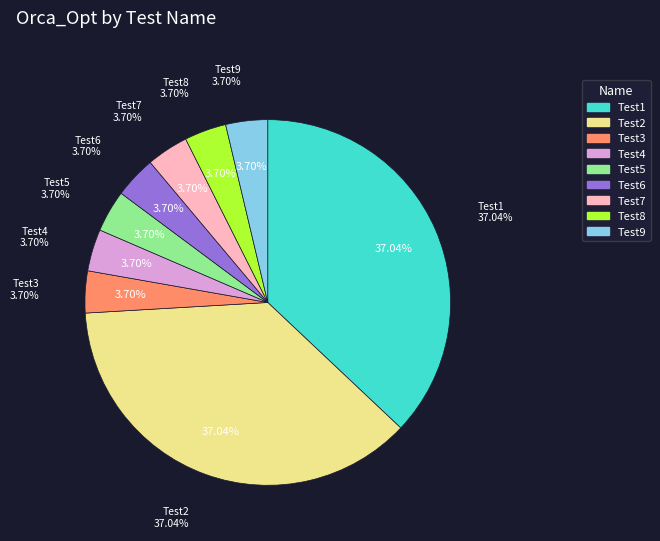

Between Test3 and Test5, which is larger?

Test3